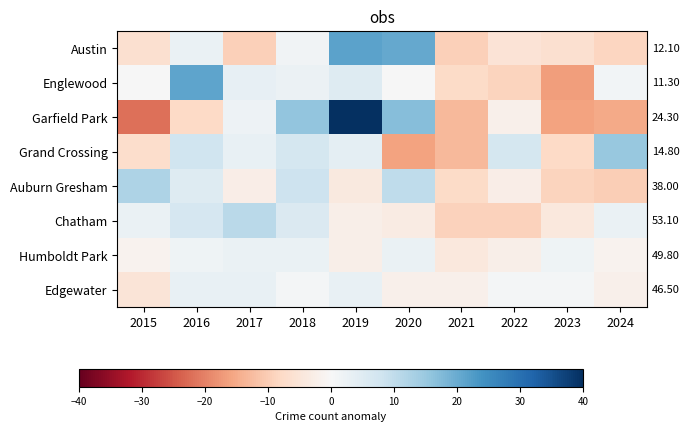

What is the total value across all series at 2020?

29.1